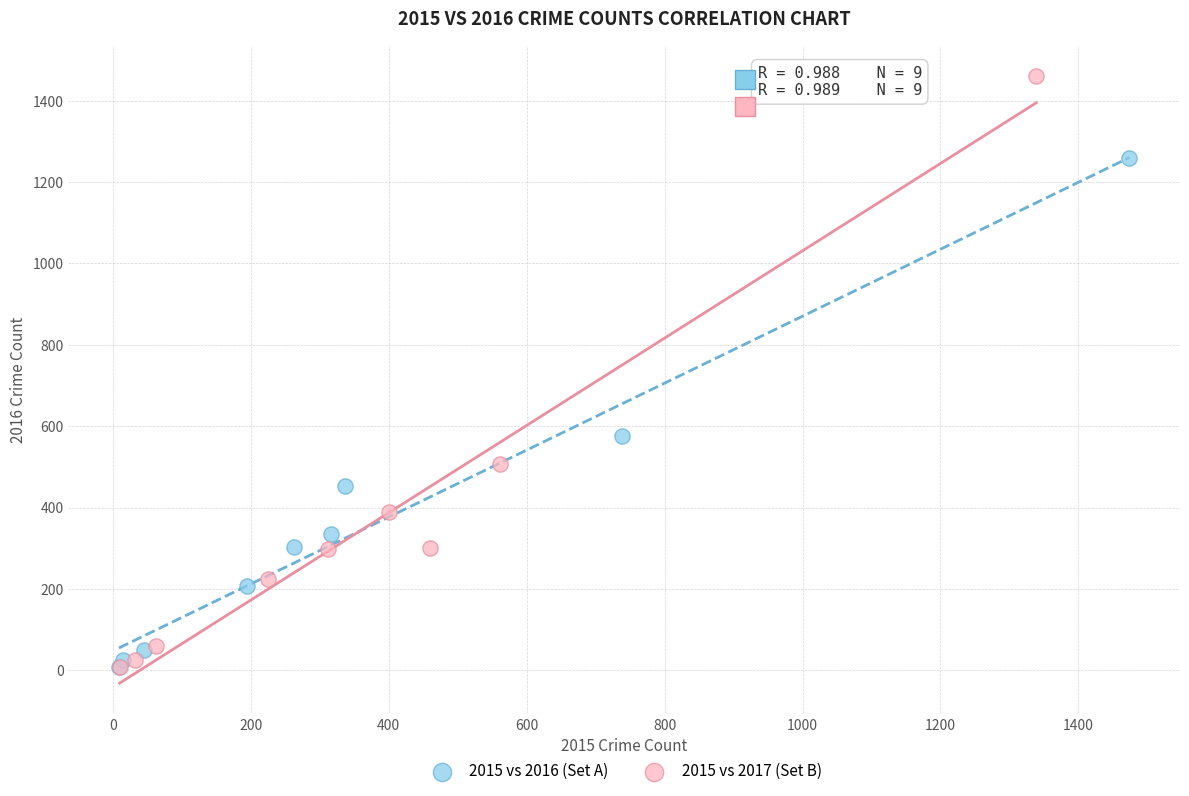

Which series reaches the maximum Y coordinate?

2015 vs 2017 (Set B)